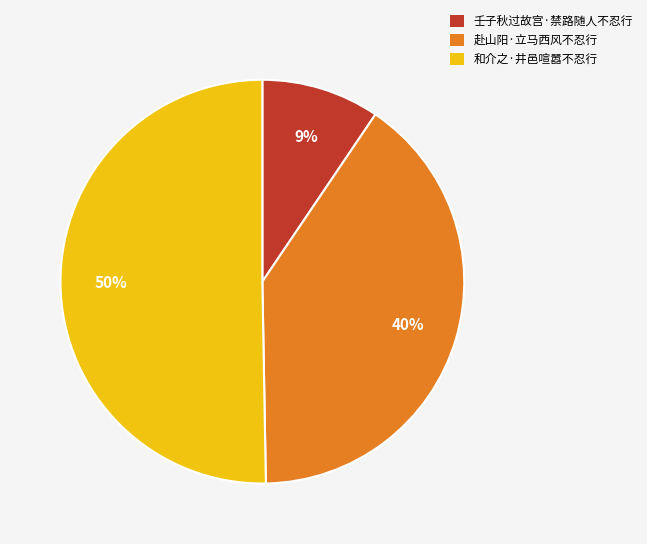

Combined, do 赴山阳·立马西风不忍行 and 和介之·井邑喧嚣不忍行 account for over 50%?

Yes